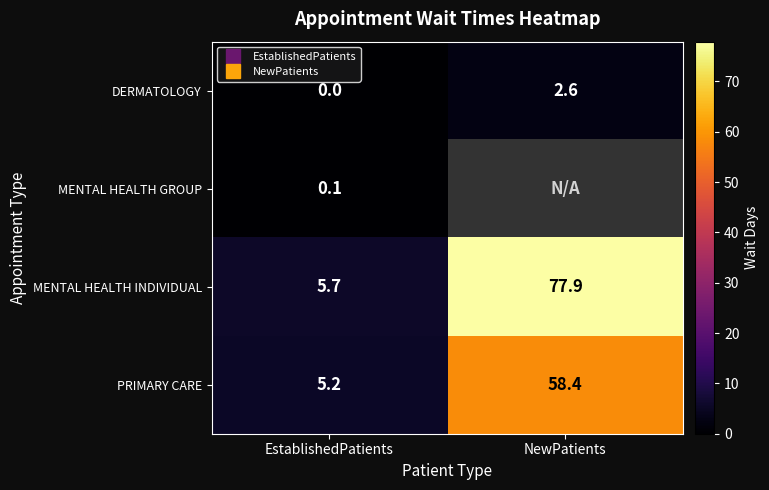

Which has a higher value, EstablishedPatients or NewPatients?

NewPatients